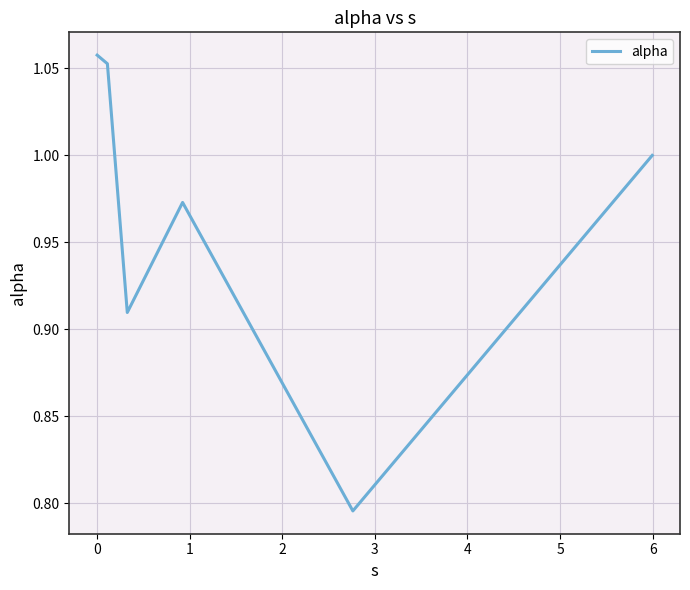

What is the difference between the maximum and minimum values?

0.3